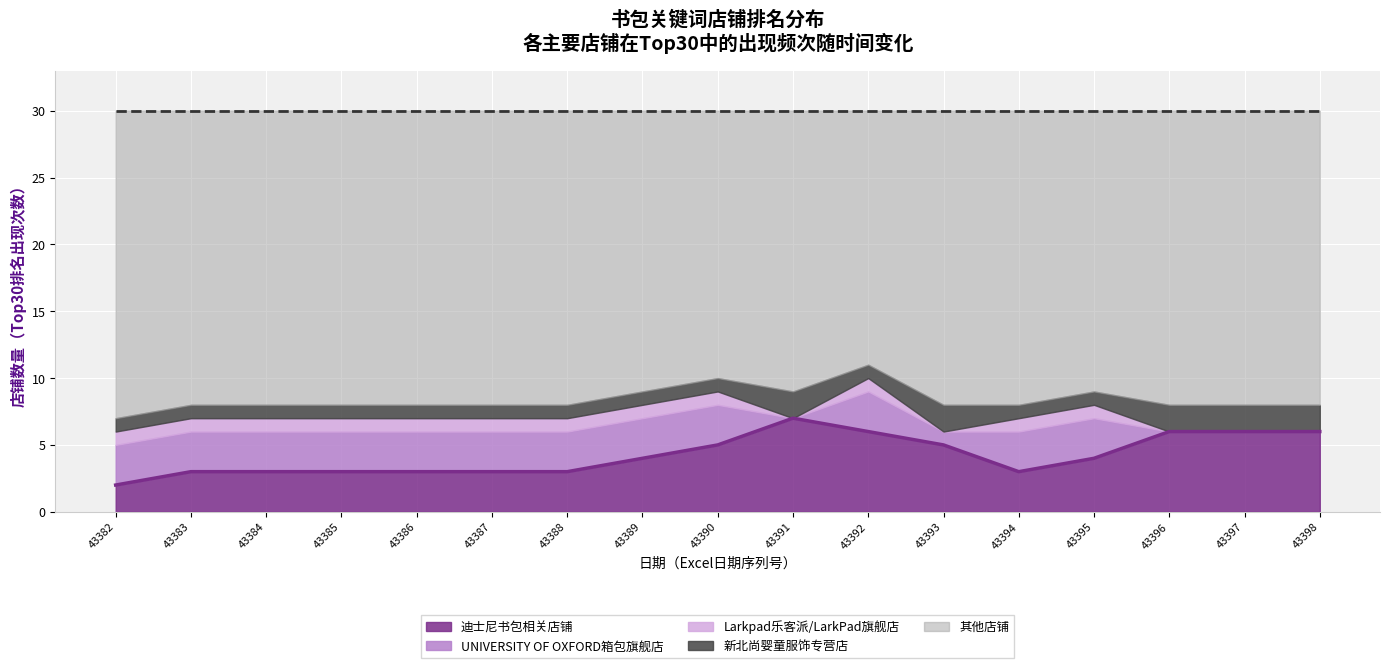

List the labels in order of Top-20店铺出现次数 value, largest first.

43382, 43383, 43384, 43385, 43386, 43387, 43388, 43389, 43390, 43391, 43392, 43393, 43394, 43395, 43396, 43397, 43398